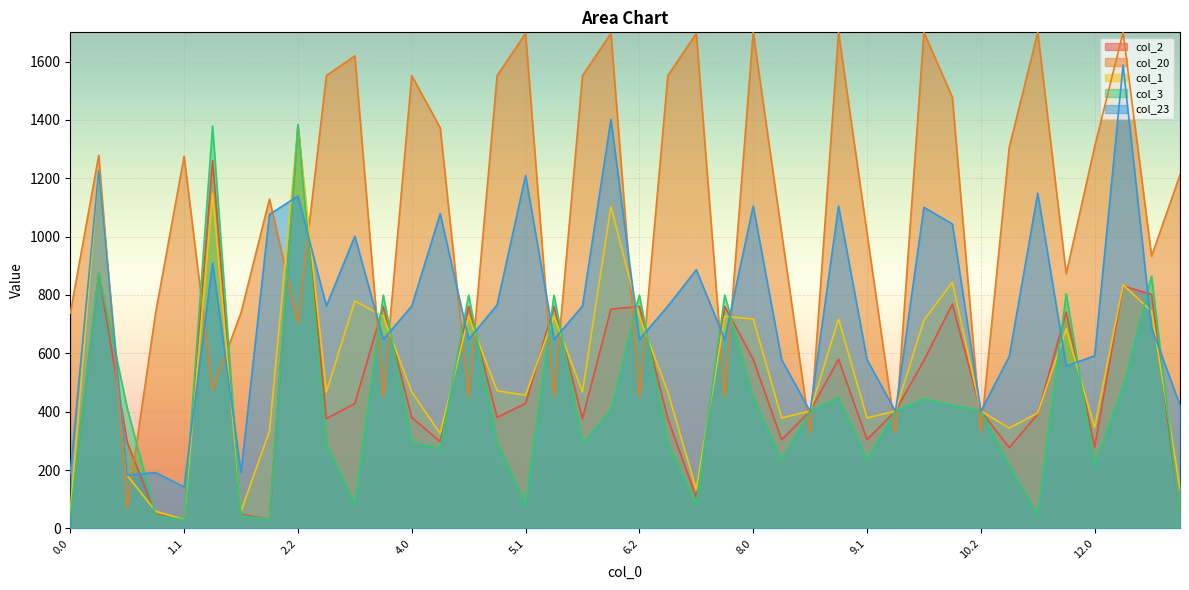

Which series has the widest spread of values?

col_20